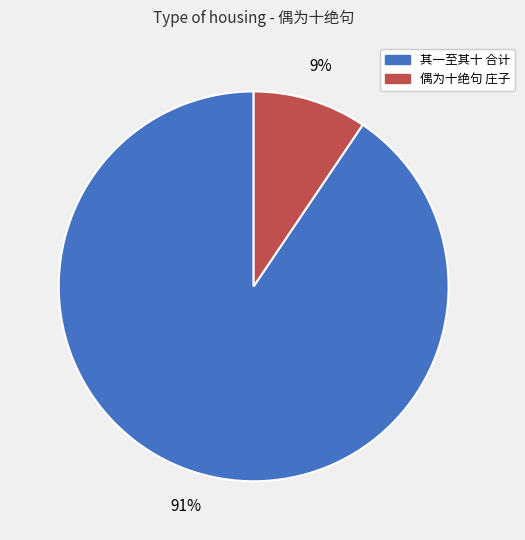

To the nearest percent, what is the average slice percentage?

50%